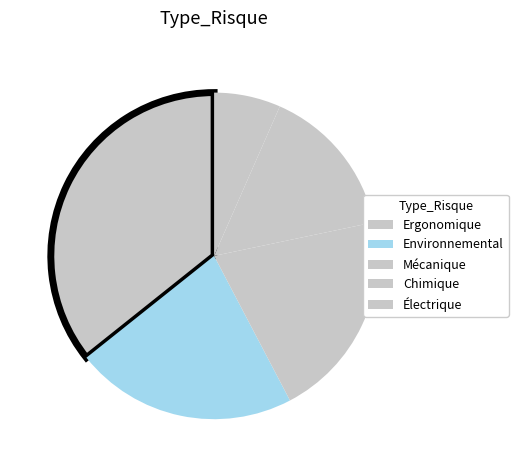

What is the change in value from Mécanique to Chimique?

-20